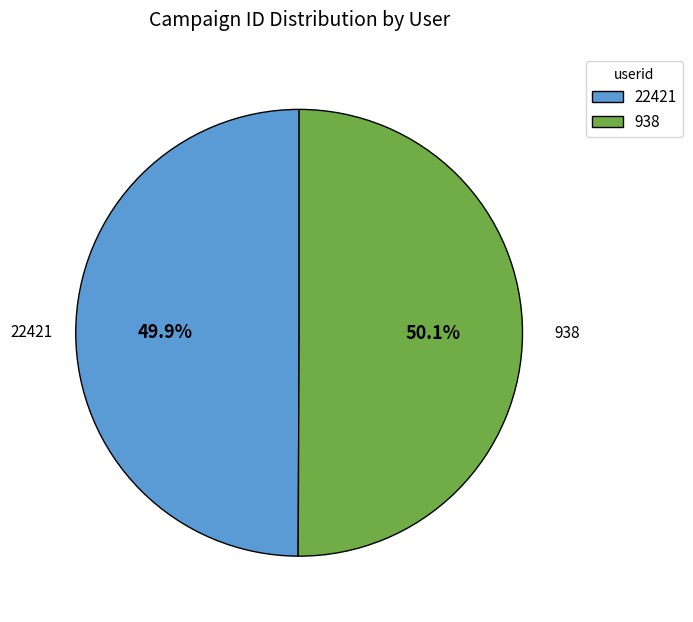

Count the number of slices in the pie.

2